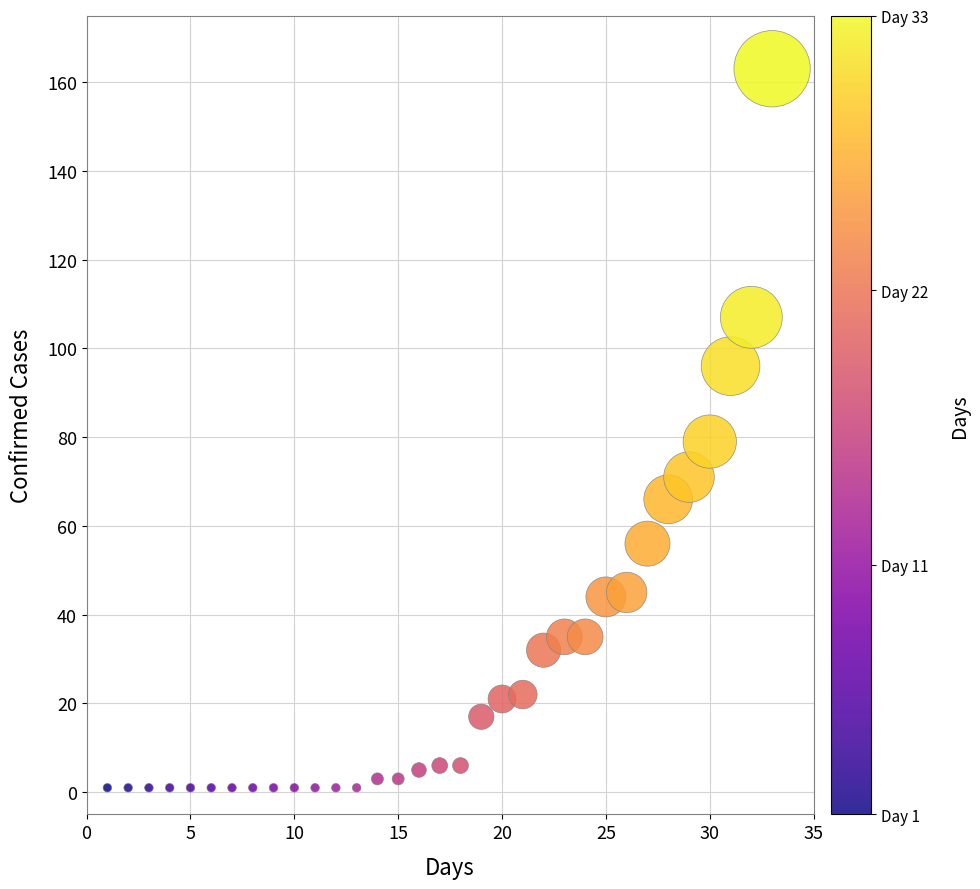

What Y value in the scatter plot is closest to 82?

79